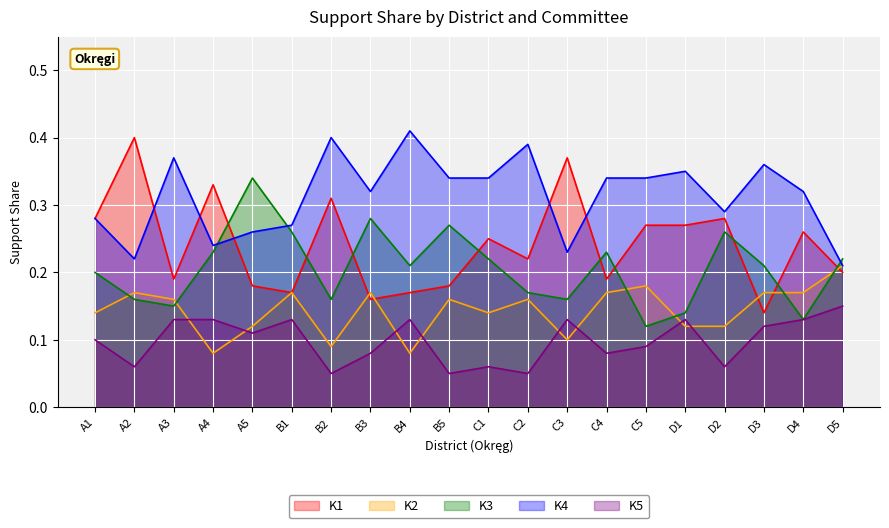

Between which two adjacent categories do K1 and K4 first intersect?

A2 and A3